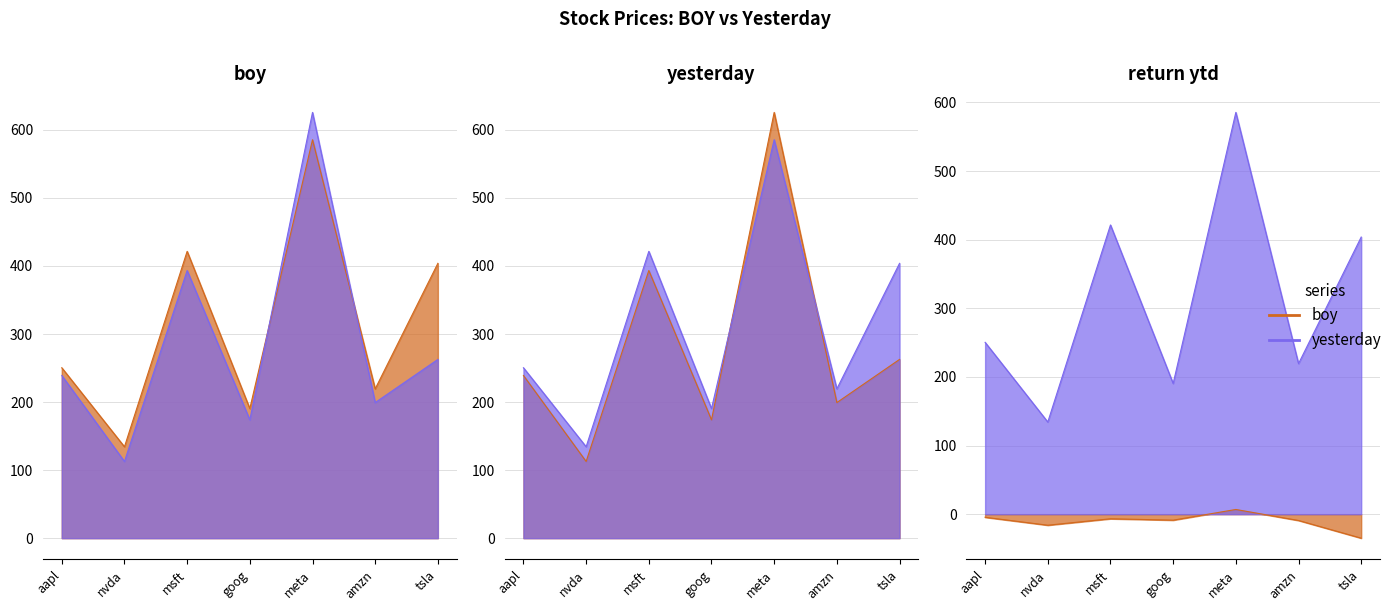

What is the maximum value shown in the chart?

625.7